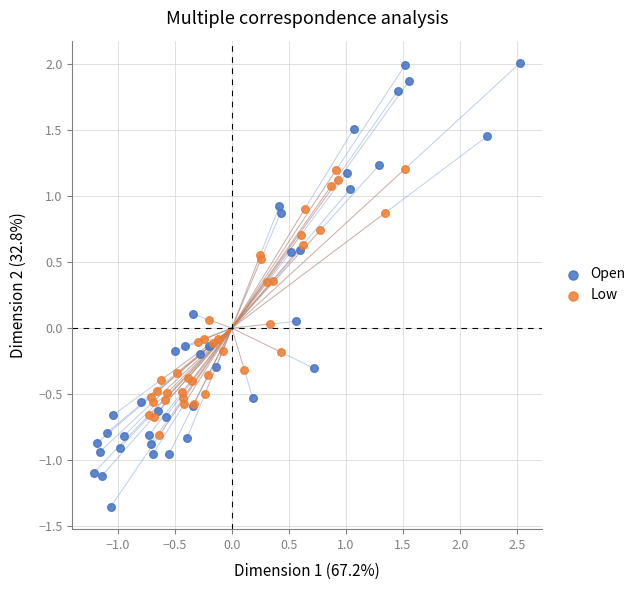

Which series contains the lowest Y value?

Open